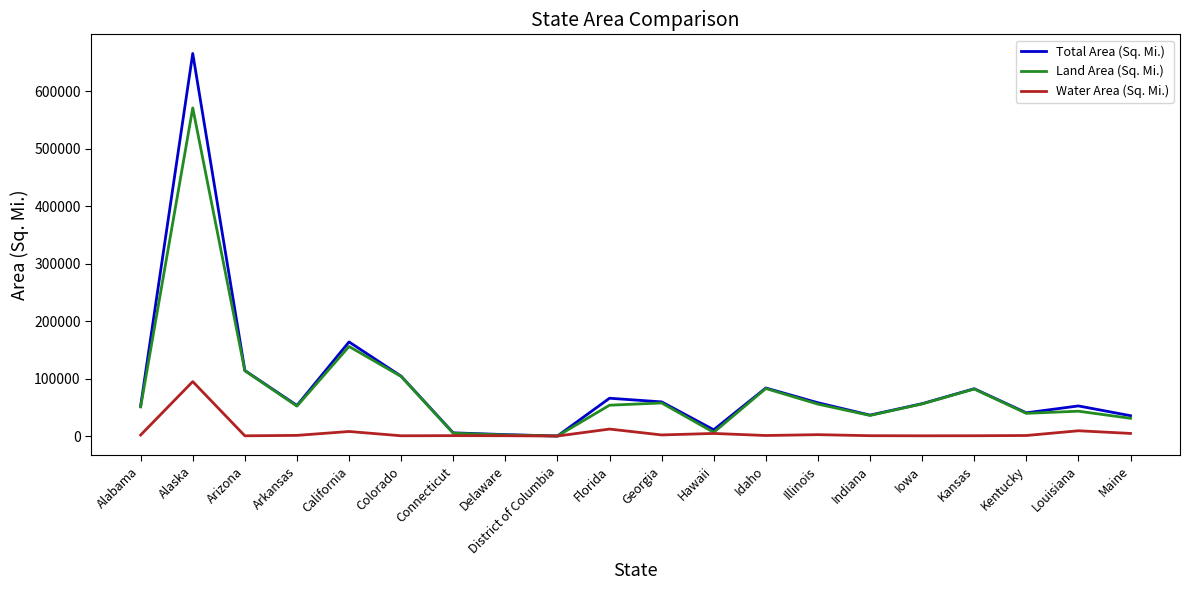

The Land Area (Sq. Mi.) series shows 53625 at Florida. True or false?

True